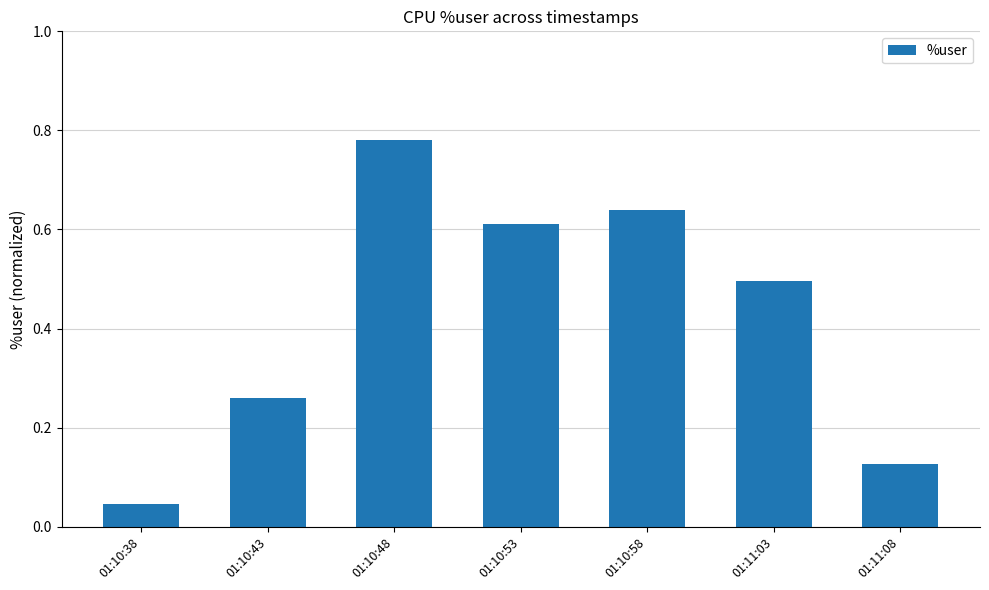

At which label is the value closest to 0?

01:10:38